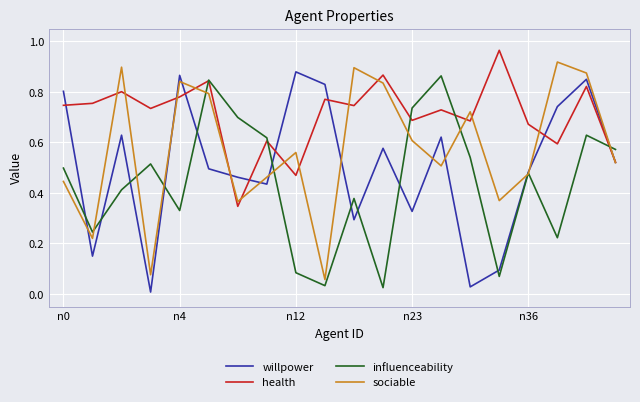

List the series in order of their overall mean, lowest first.

influenceability, willpower, sociable, health